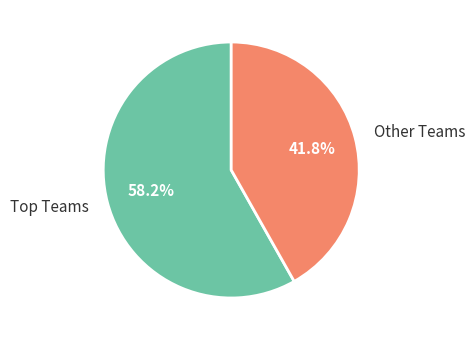

Rank the categories by value from highest to lowest.

Top Teams, Other Teams